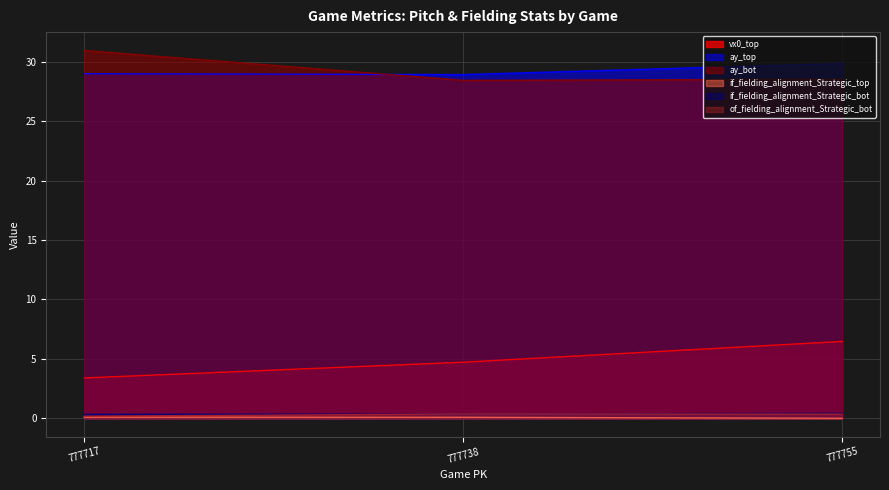

The value of if_fielding_alignment_Strategic_bot at 777738 is 0.4. True or false?

True